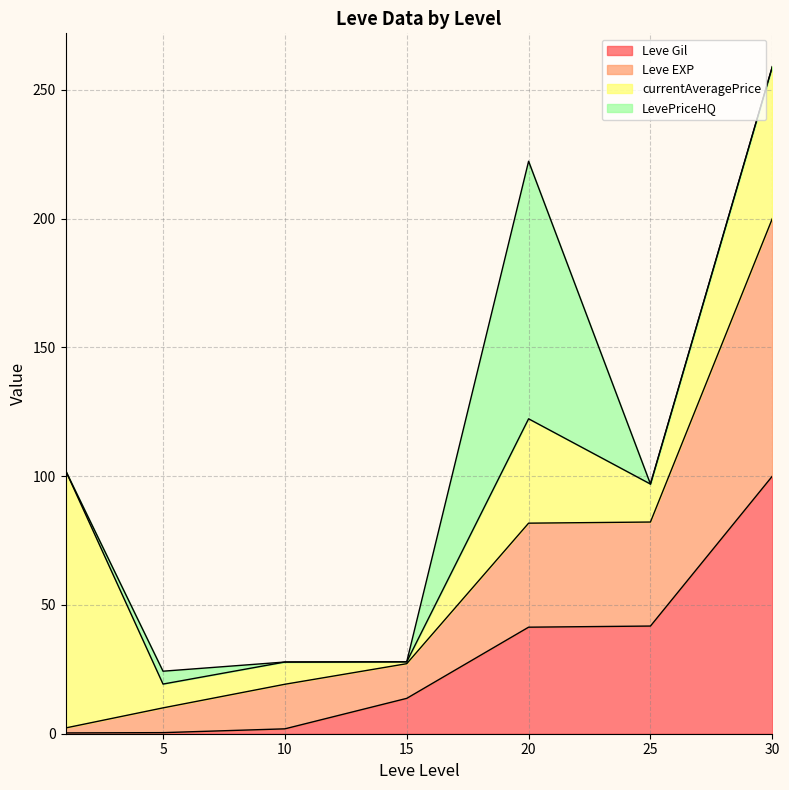

What is the highest value of the Leve Gil series?

100.0